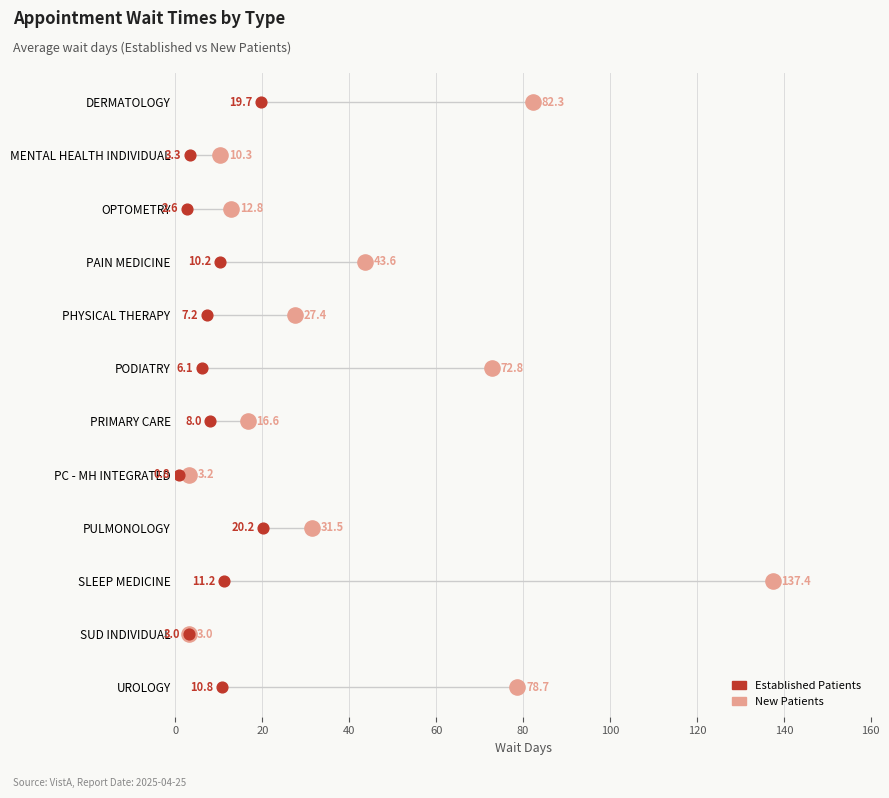

Which series reaches the maximum Y coordinate?

New Patients